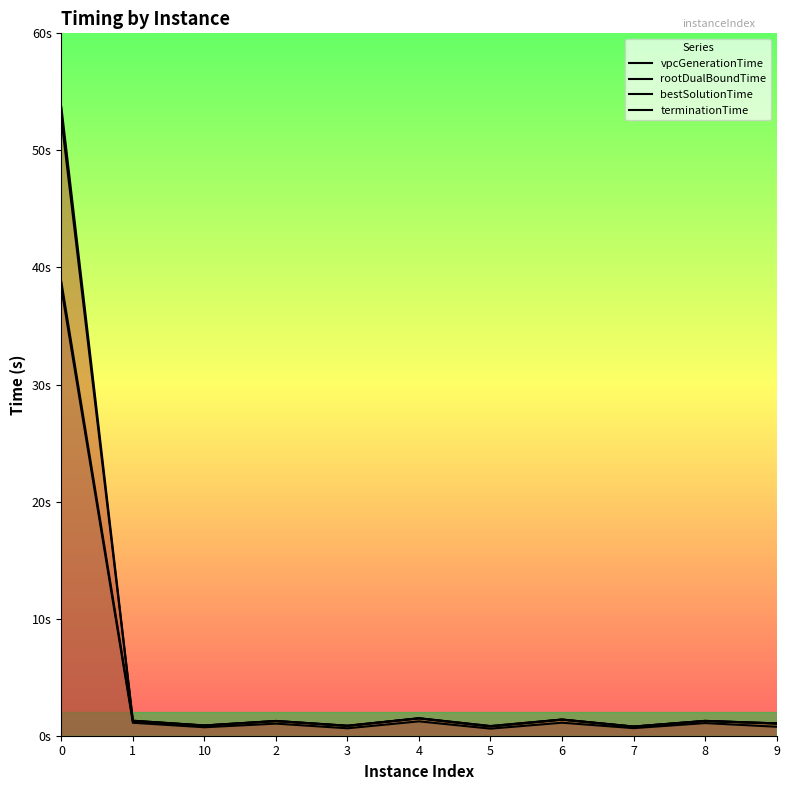

True or false: terminationTime and vpcGenerationTime cross at least once.

False